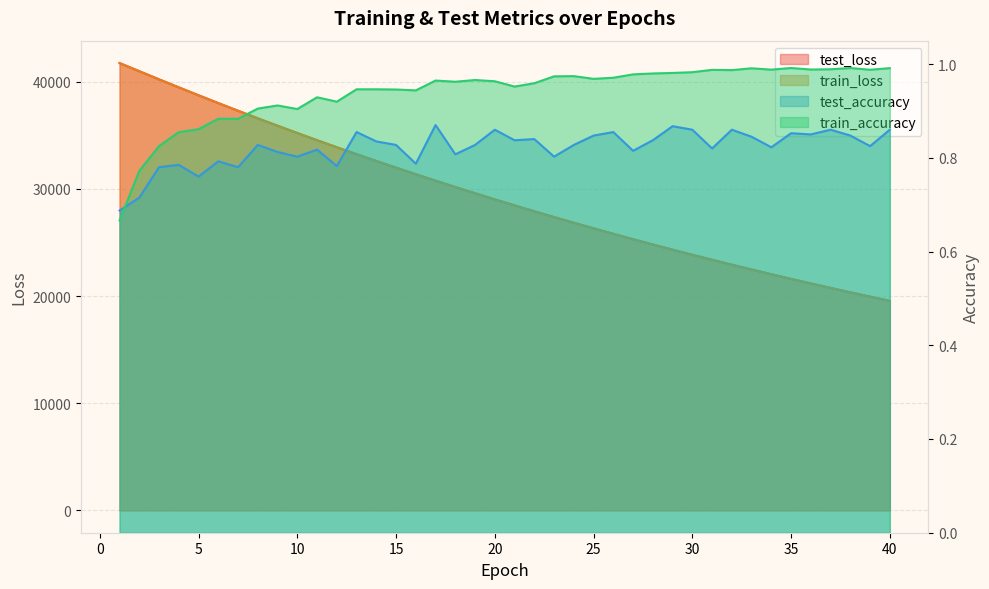

What is the sum of all test_loss values?

1176442.4